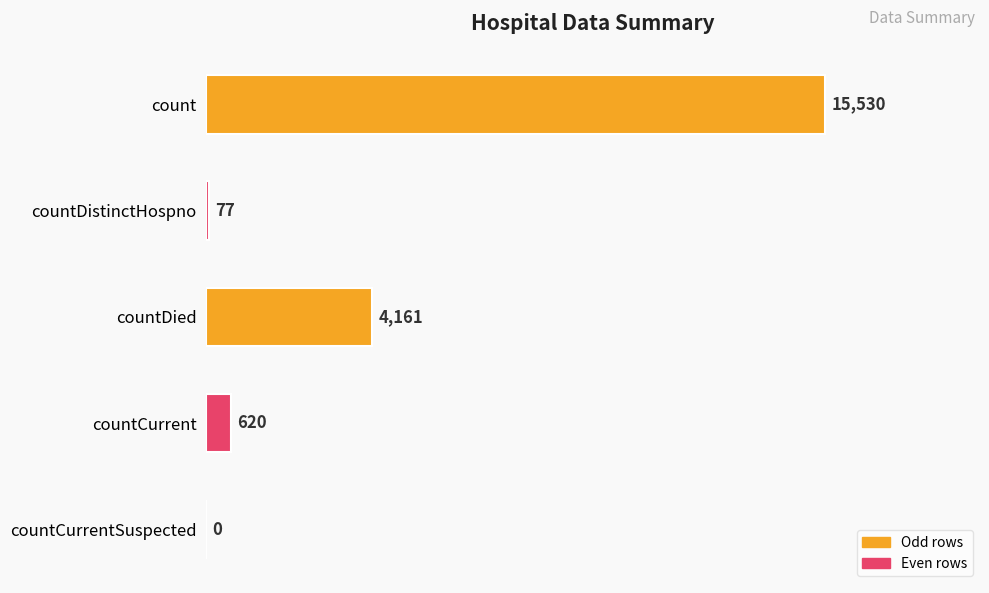

What is the sum of the values at countDistinctHospno and countCurrent?

697